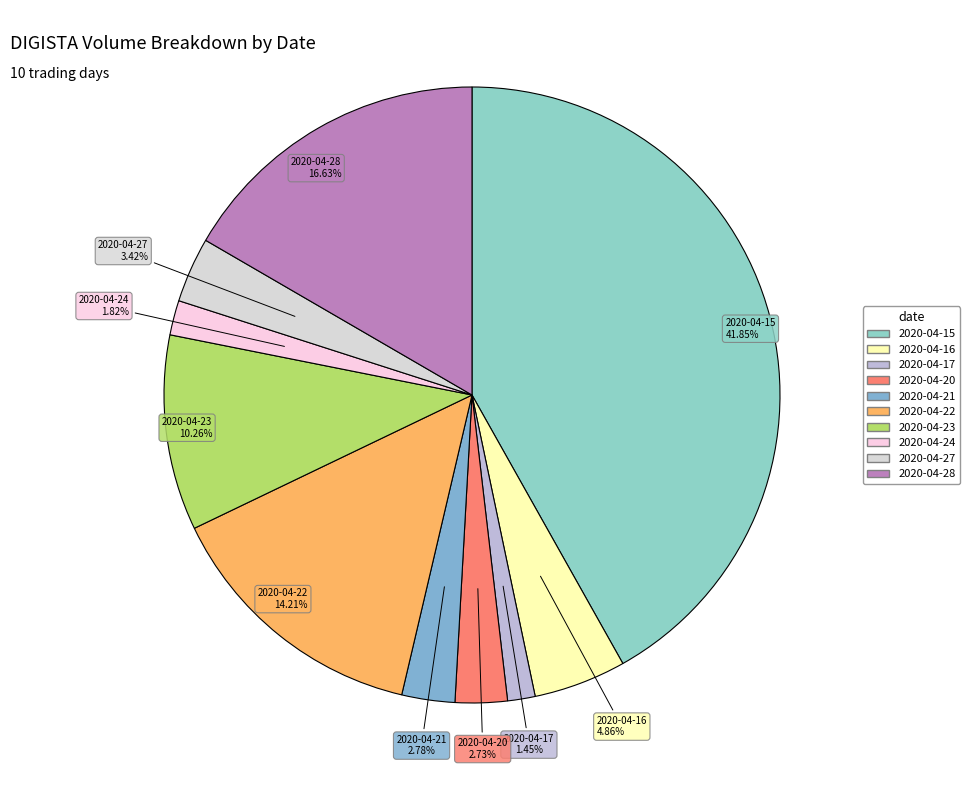

True or false: 2020-04-20 accounts for 3% of the total.

True